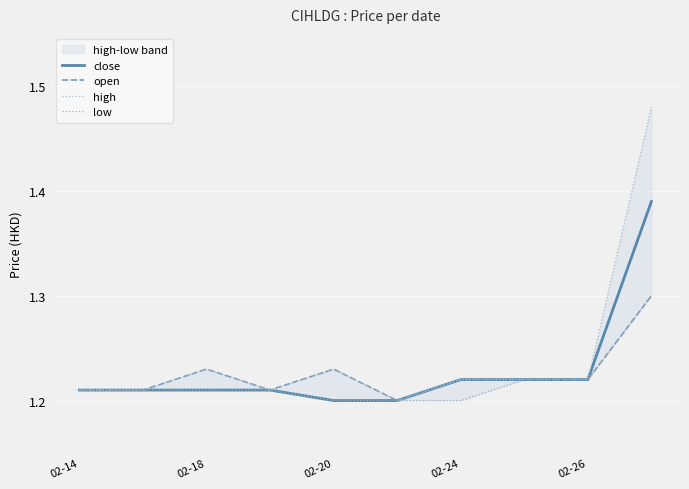

Which series has the widest spread of values?

high